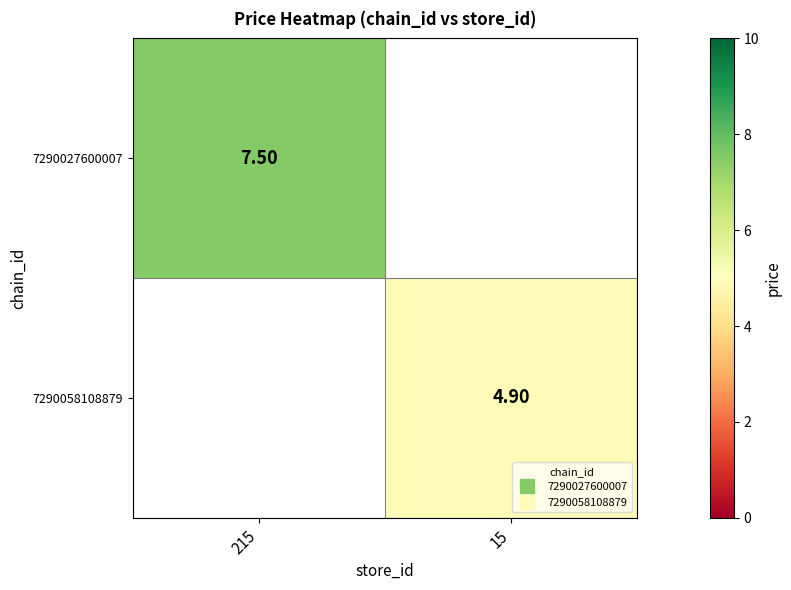

At 15, list the series in order from smallest to largest.

7290027600007, 7290058108879